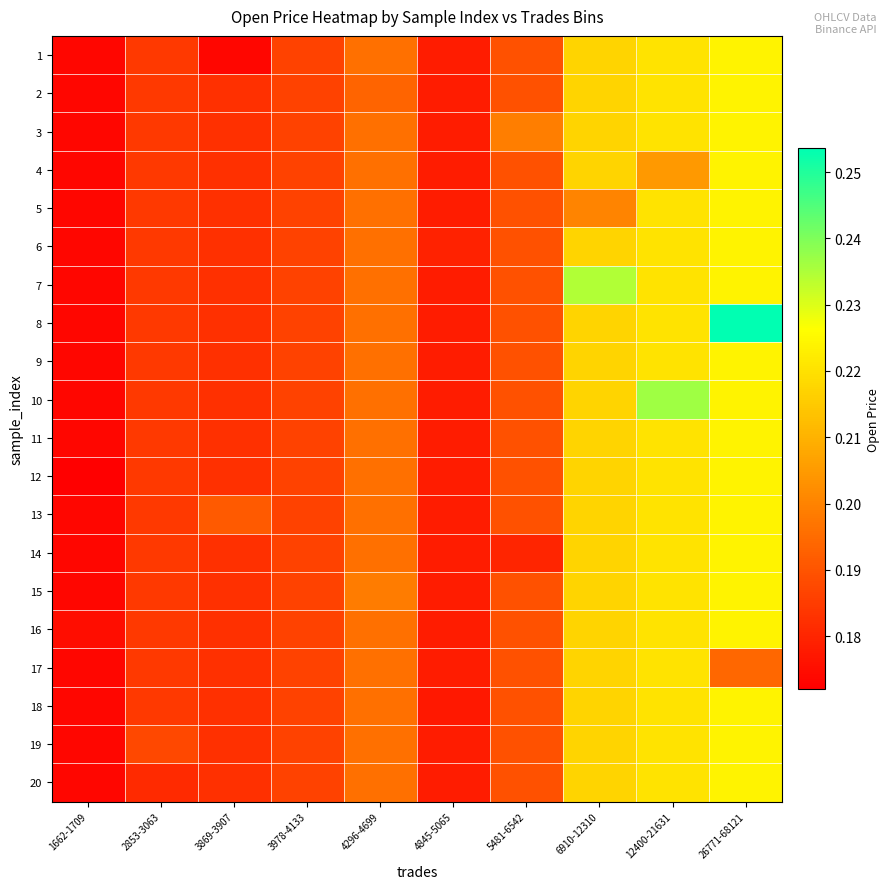

At 5481-6542, list the series in order from smallest to largest.

14, 1, 2, 4, 5, 6, 7, 8, 9, 10, 11, 12, 13, 15, 16, 17, 18, 19, 20, 3